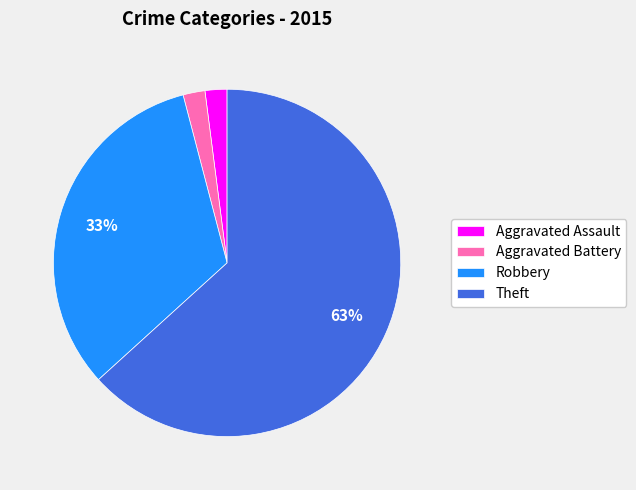

To the nearest percent, what is the average slice percentage?

25%